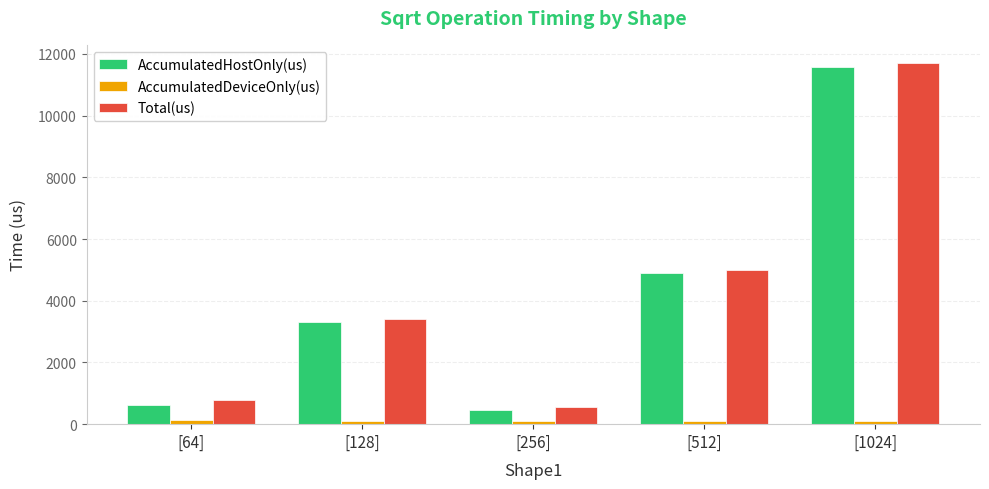

Is the value of AccumulatedDeviceOnly(us) at [256] greater than the value of AccumulatedHostOnly(us) at [64]?

No